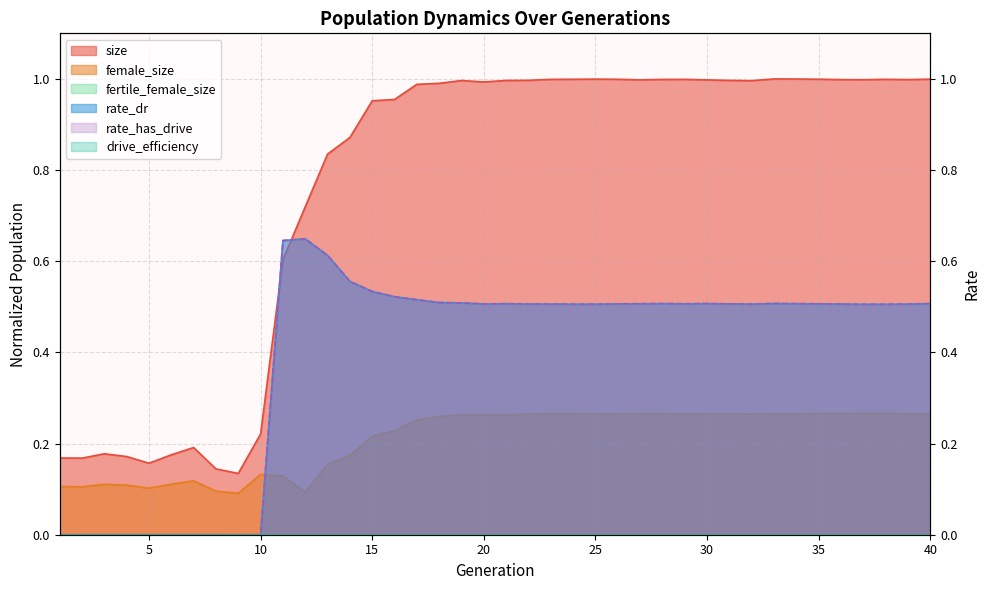

What is the sum of the female_size values at 18 and 35?

0.5